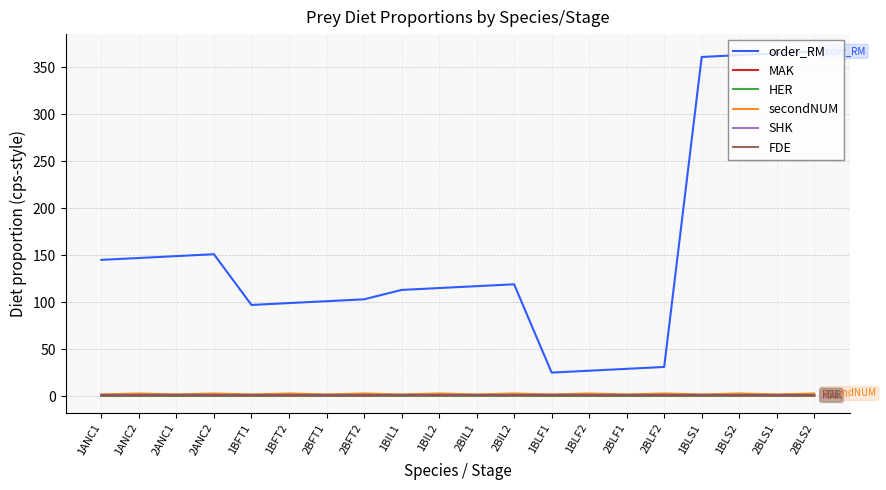

What is the maximum value shown in the chart?

367.0